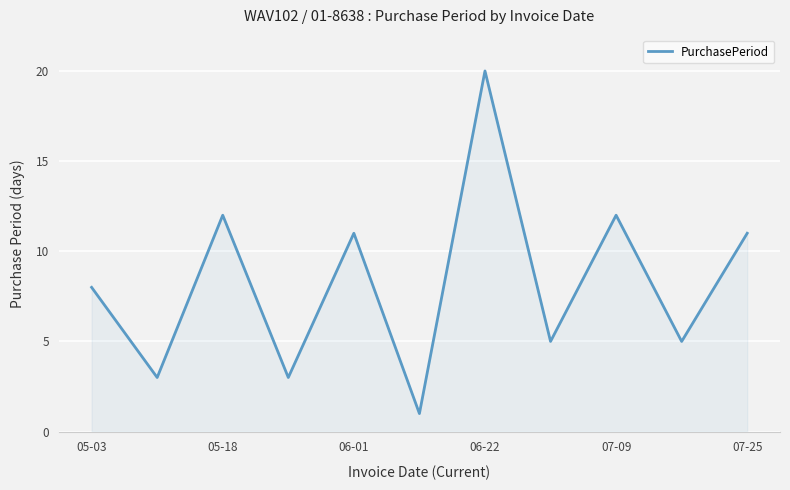

What is the greatest value displayed?

20